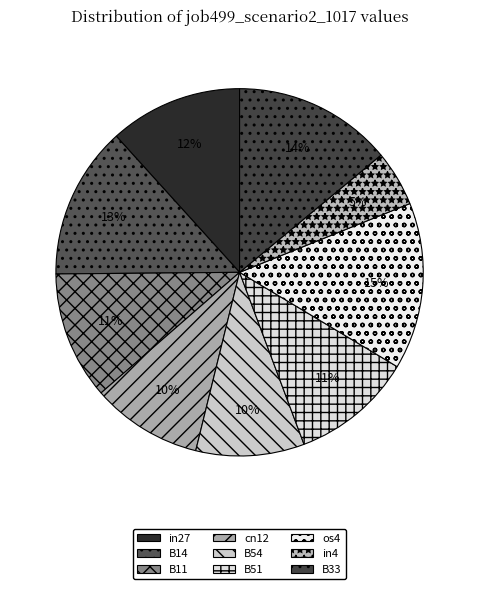

How many slices are in this pie chart?

9